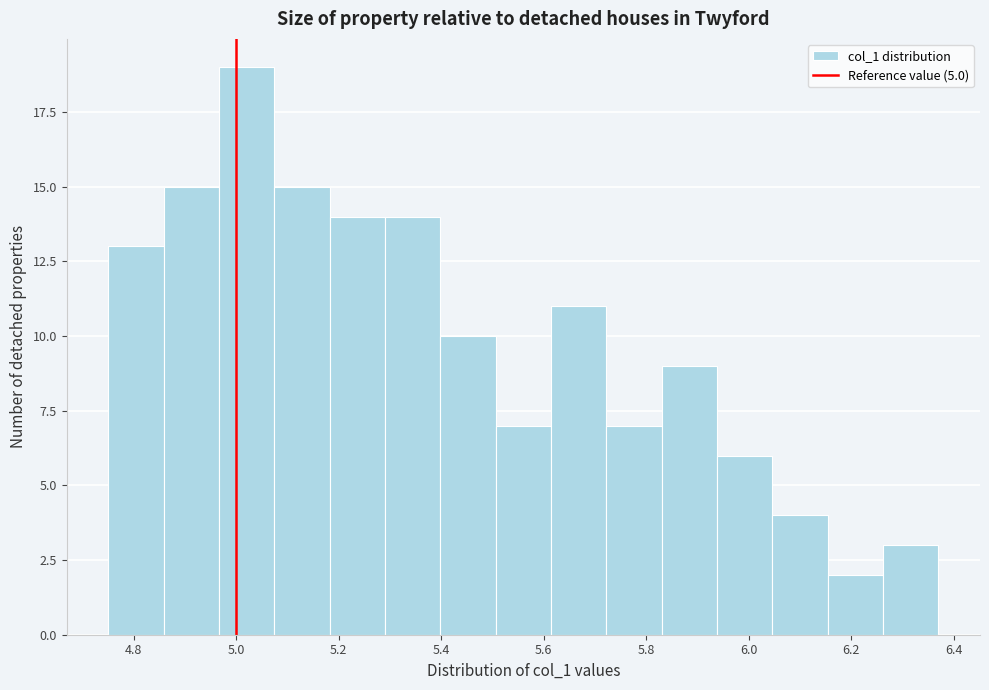

Reading left to right, list every bar in this chart as the range it spans on the x-axis followed by its height. Neither the bar edges nor the heights are printed on the chart, so give them approximately, as read against the axes.

4.750 to 4.858: 13
4.858 to 4.966: 15
4.966 to 5.074: 19
5.074 to 5.182: 15
5.182 to 5.290: 14
5.290 to 5.398: 14
5.398 to 5.506: 10
5.506 to 5.614: 7
5.614 to 5.722: 11
5.722 to 5.830: 7
5.830 to 5.938: 9
5.938 to 6.046: 6
6.046 to 6.154: 4
6.154 to 6.262: 2
6.262 to 6.370: 3